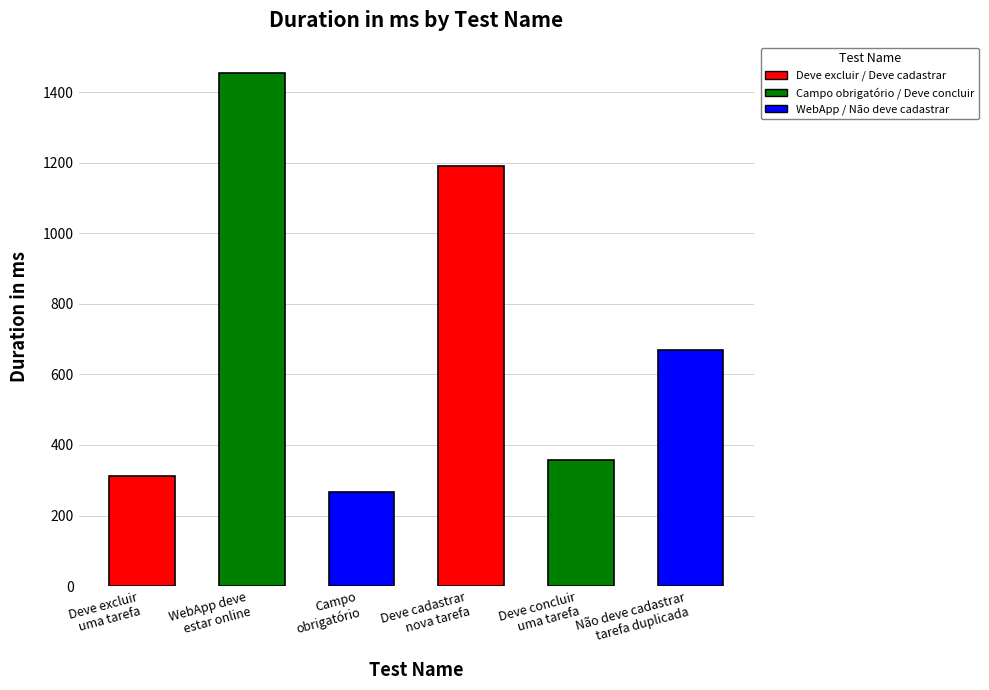

Rank the categories by value from highest to lowest.

WebApp deve estar online, Deve cadastrar uma nova tarefa, Não deve cadastrar tarefa duplicada, Deve concluir uma tarefa, Deve excluir uma tarefa, Campo obrigatório